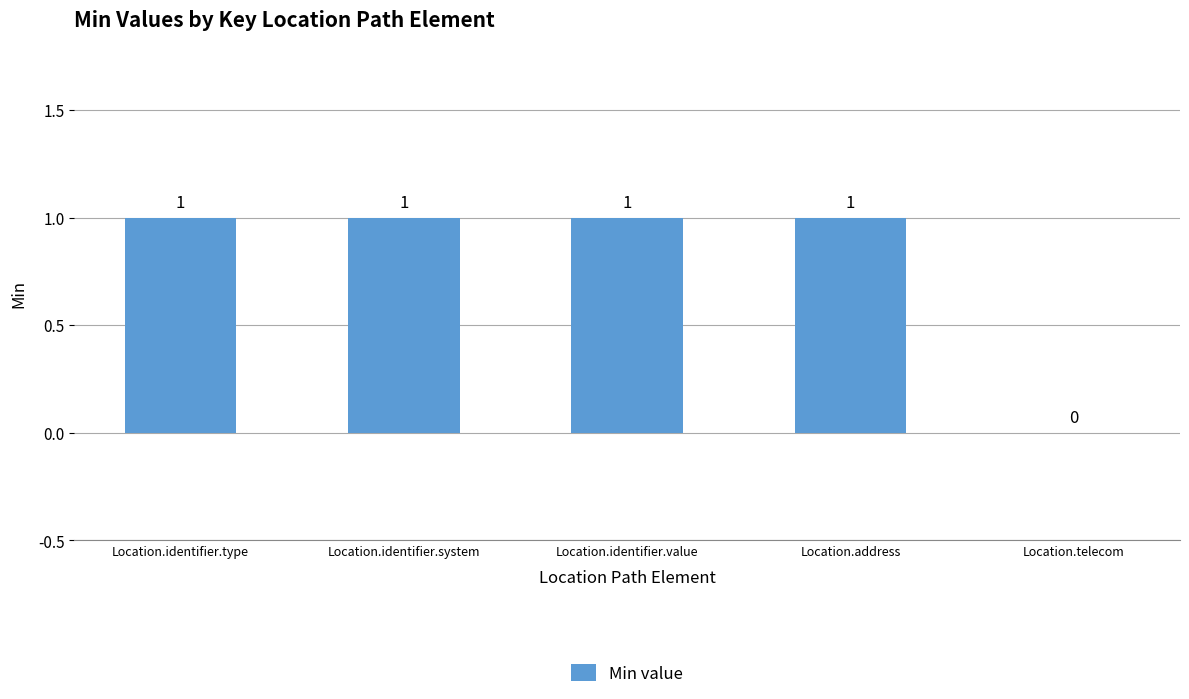

The chart shows a value of 1 at Location.address. True or false?

True